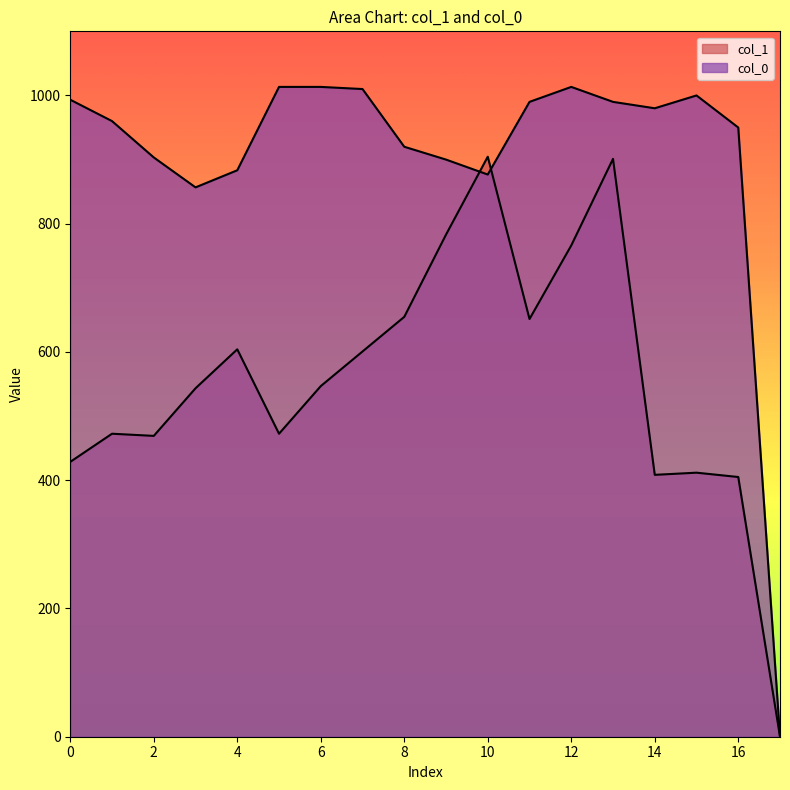

Does the chart display data point markers on the line(s)?

No